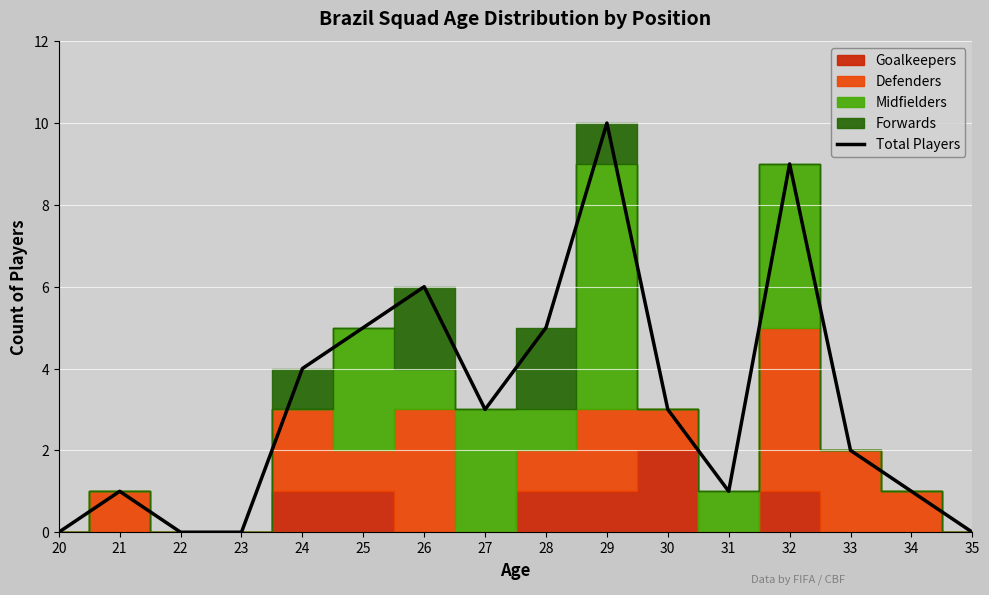

Reading right to left, list all the values displayed in this chart.

35=0	34=1	33=2	32=9	31=1	30=3	29=10	28=5	27=3	26=6	25=5	24=4	23=0	22=0	21=1	20=0